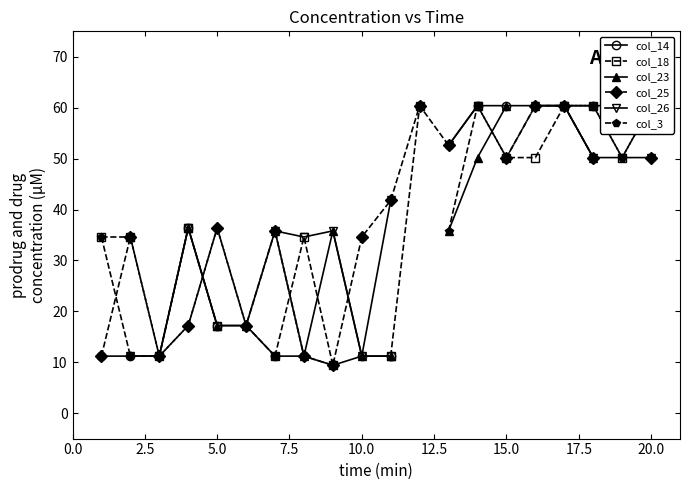

How many positive values does the col_14 series have?

17